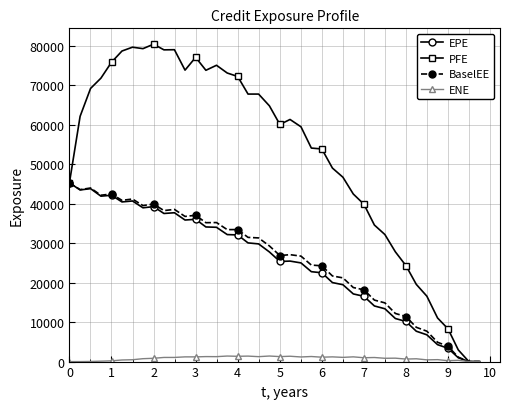

Which series has the largest total across all categories?

PFE